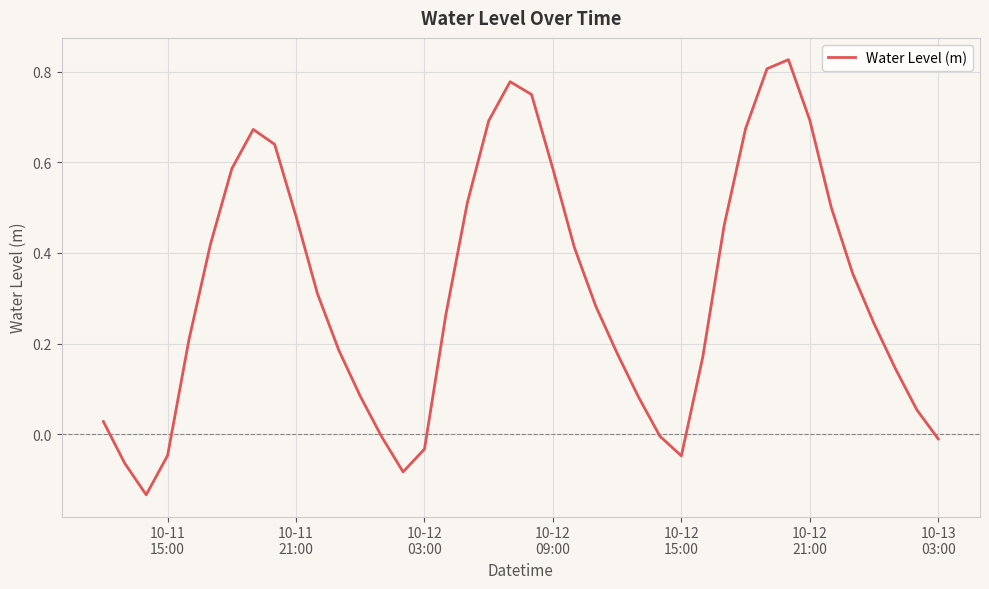

Count the number of data series in this chart.

1